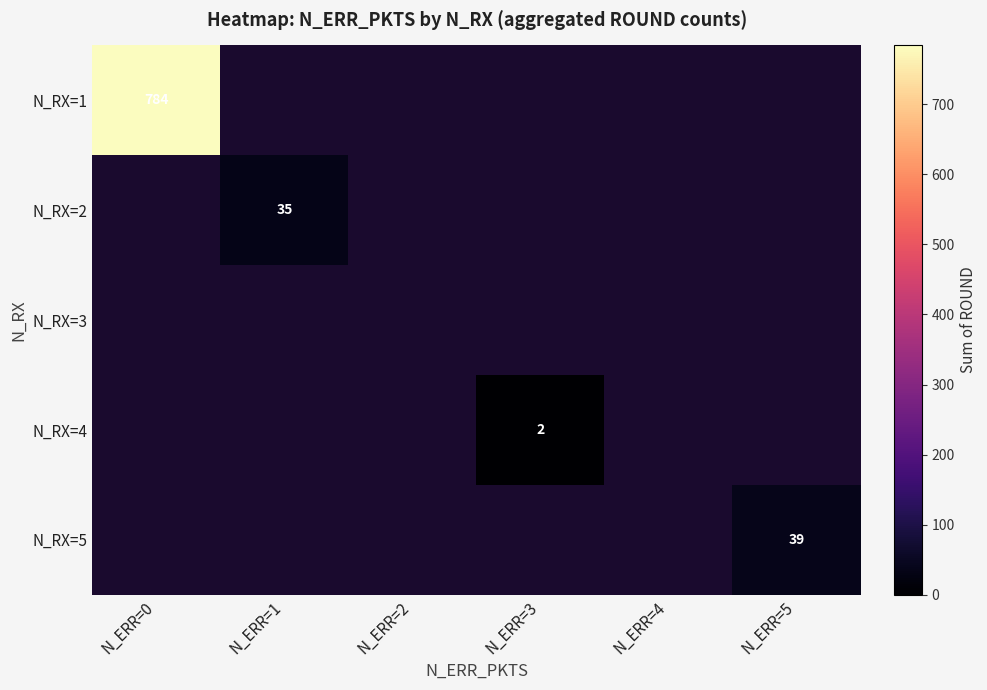

The N_RX=4 series shows 2 at N_ERR=3. True or false?

True